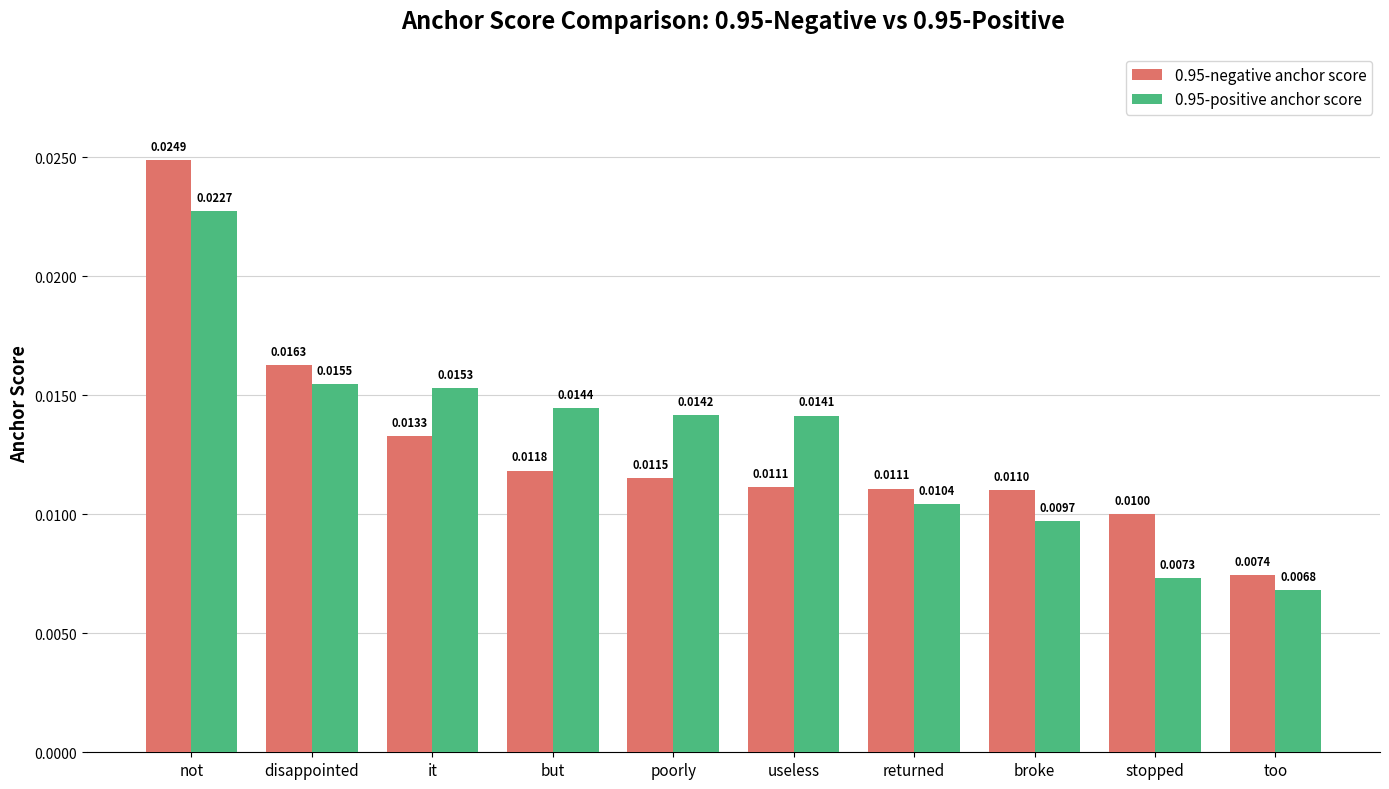

How many data points does each series have?

10